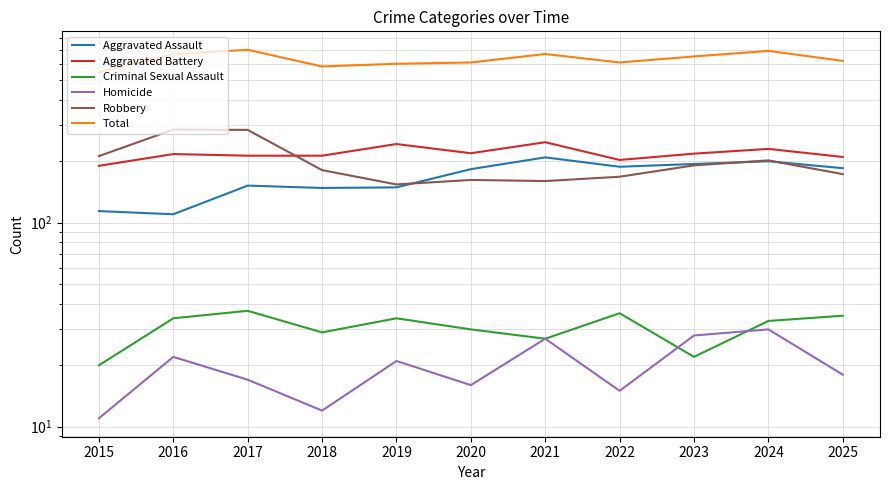

Rank the series at 2023 from lowest to highest value.

Criminal Sexual Assault, Homicide, Robbery, Aggravated Assault, Aggravated Battery, Total